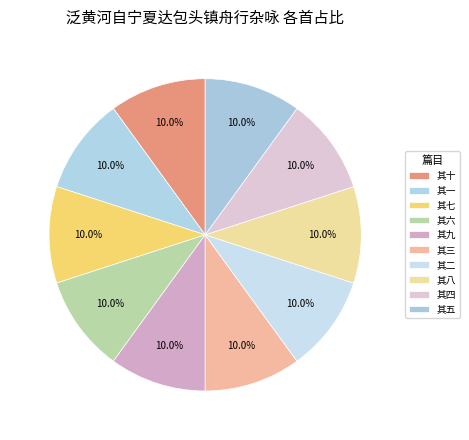

What is the smallest slice in the pie chart?

其一